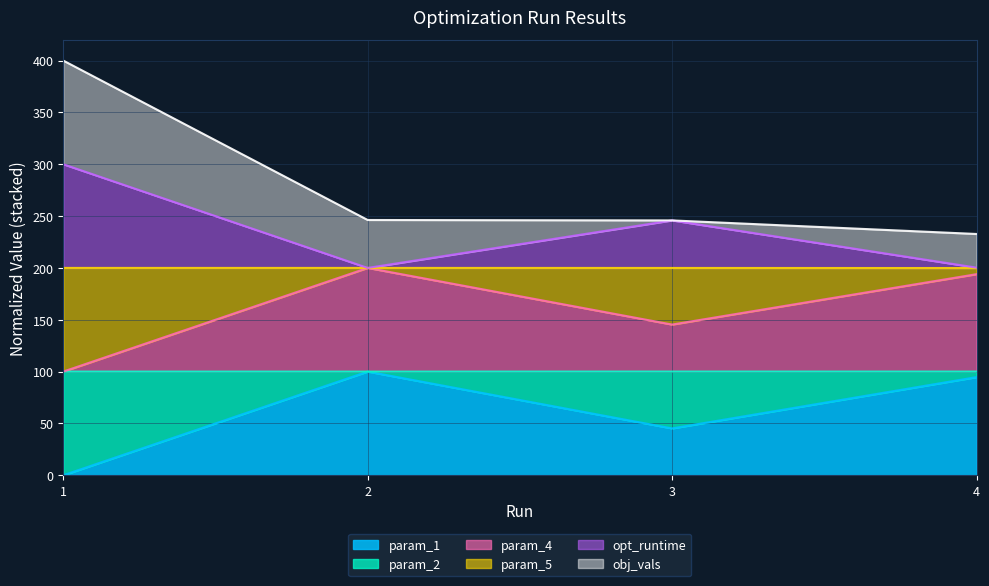

What is the maximum value for param_1?

100.0